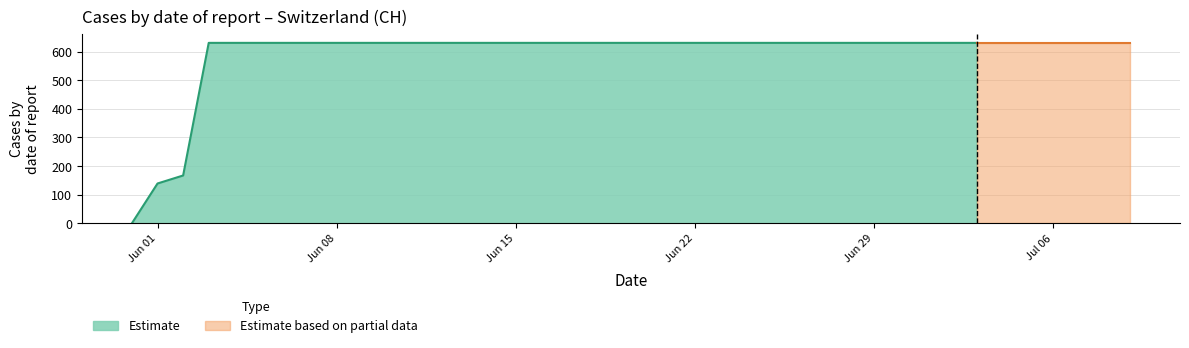

What is the ratio of the value at 2020-06-18 to the value at 2020-06-09?

1.0